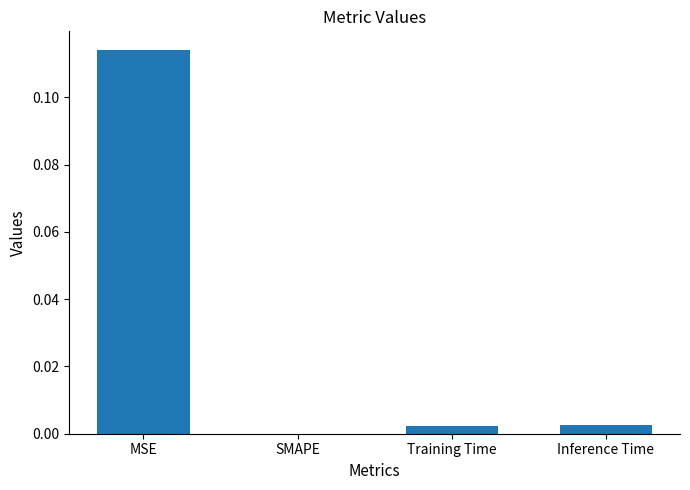

What is the change in value from MSE to Inference Time?

-0.1